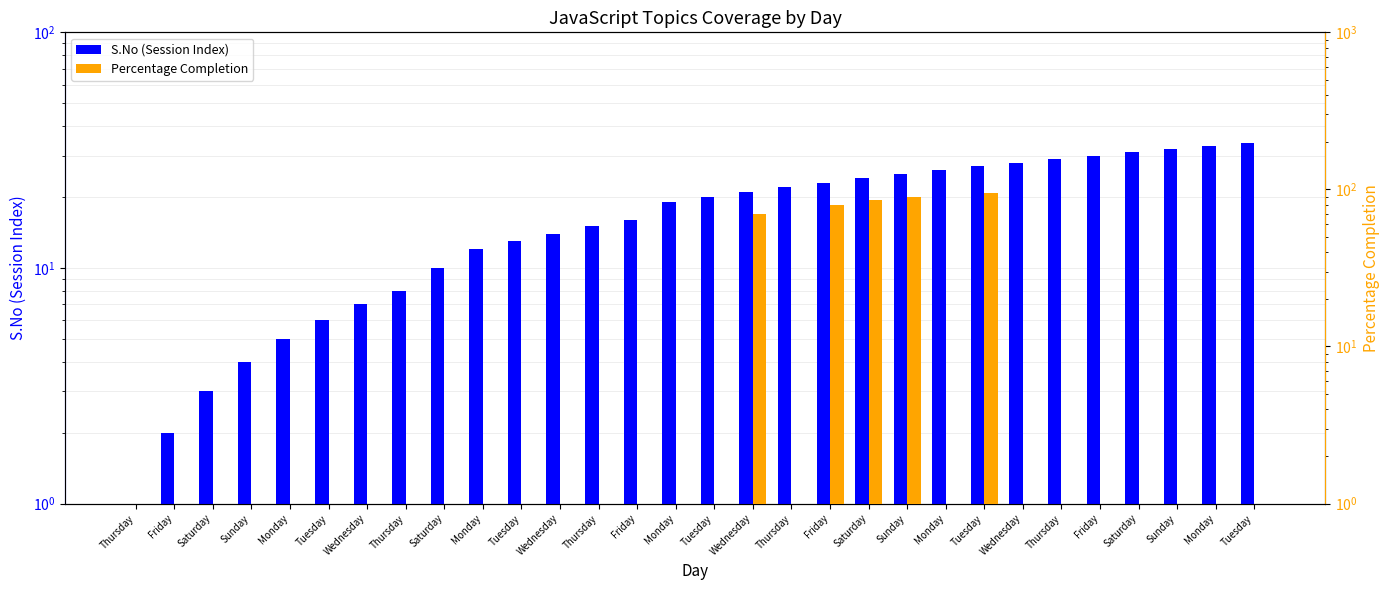

What is the approximate value of Percentage Completion at Monday?

0.1